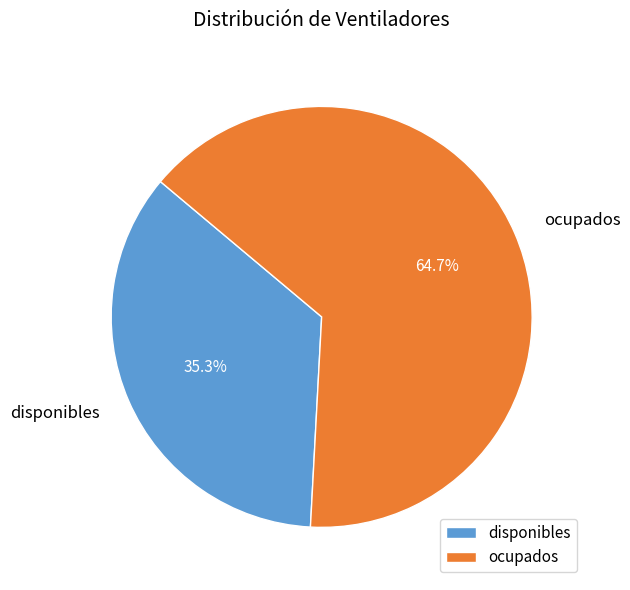

How many segments does this pie chart have?

2